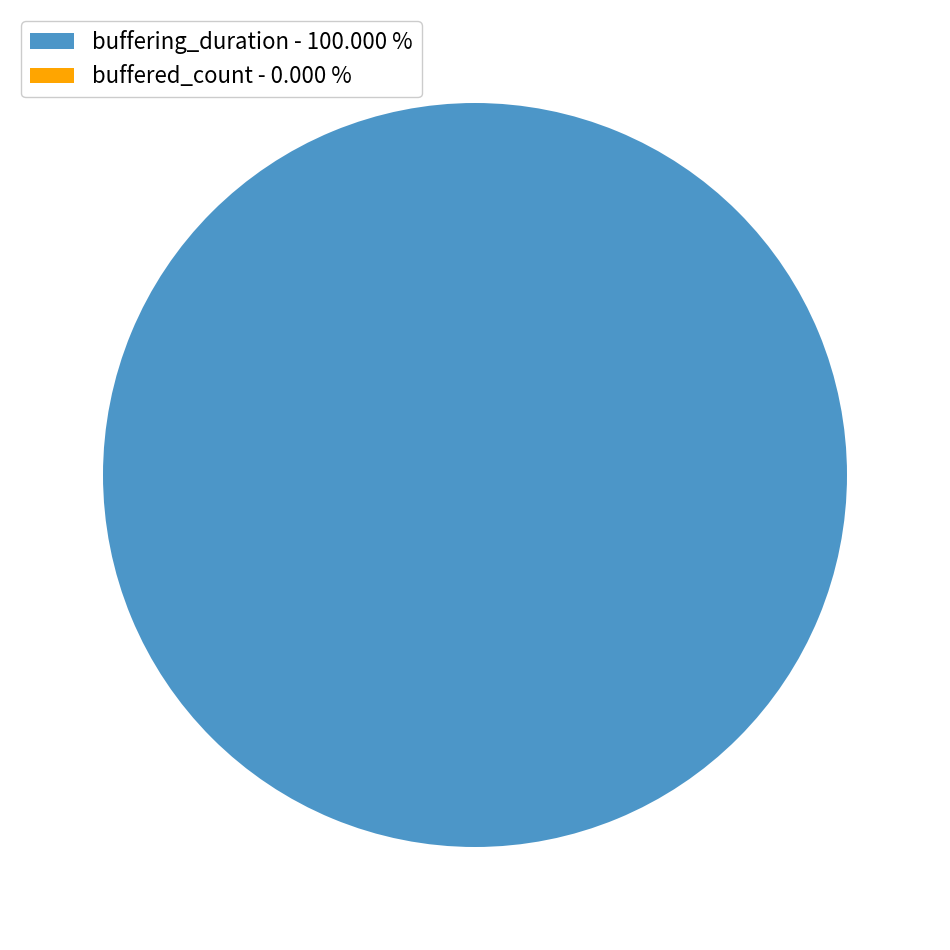

What percentage is the buffering_duration slice, to the nearest percent?

100%